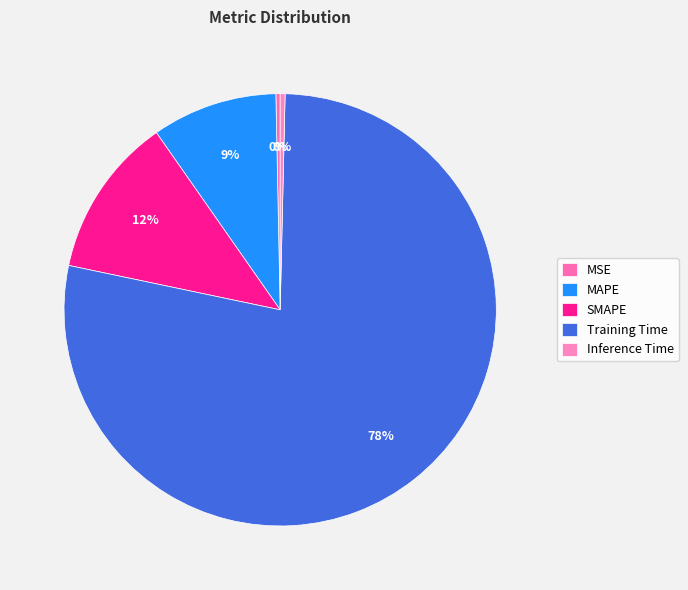

What is the change in value from MSE to Training Time?

+3.6